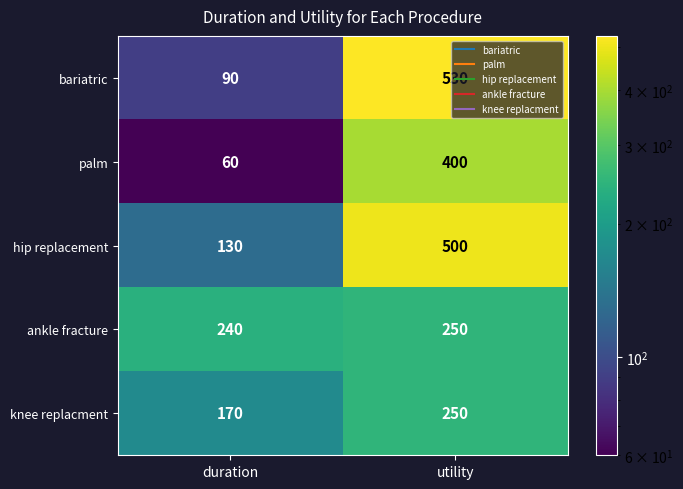

Is the value of hip replacement at utility greater than the value of knee replacment at utility?

Yes